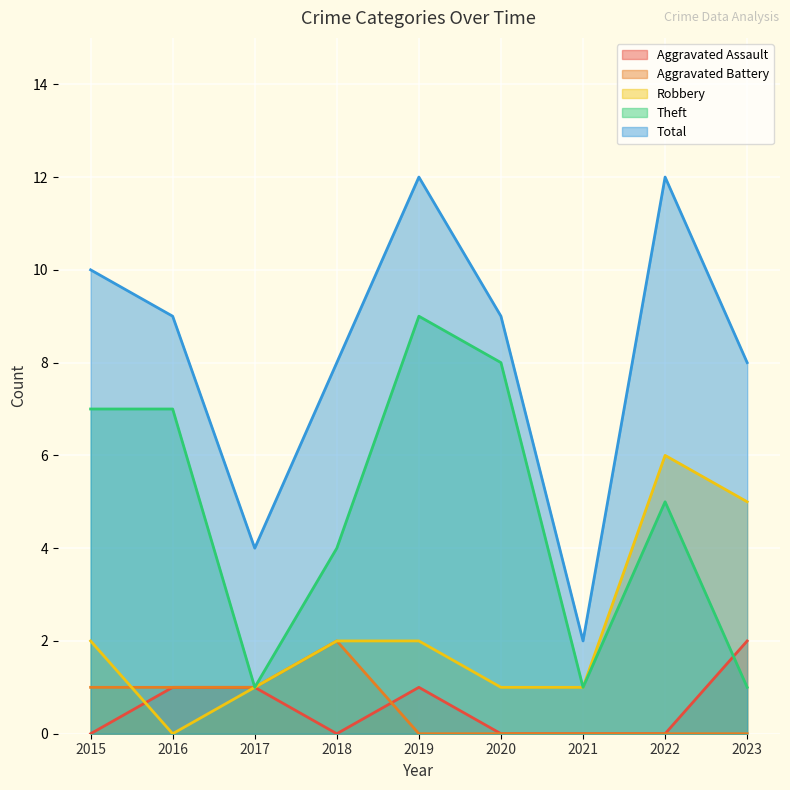

How many data points does each series have?

9